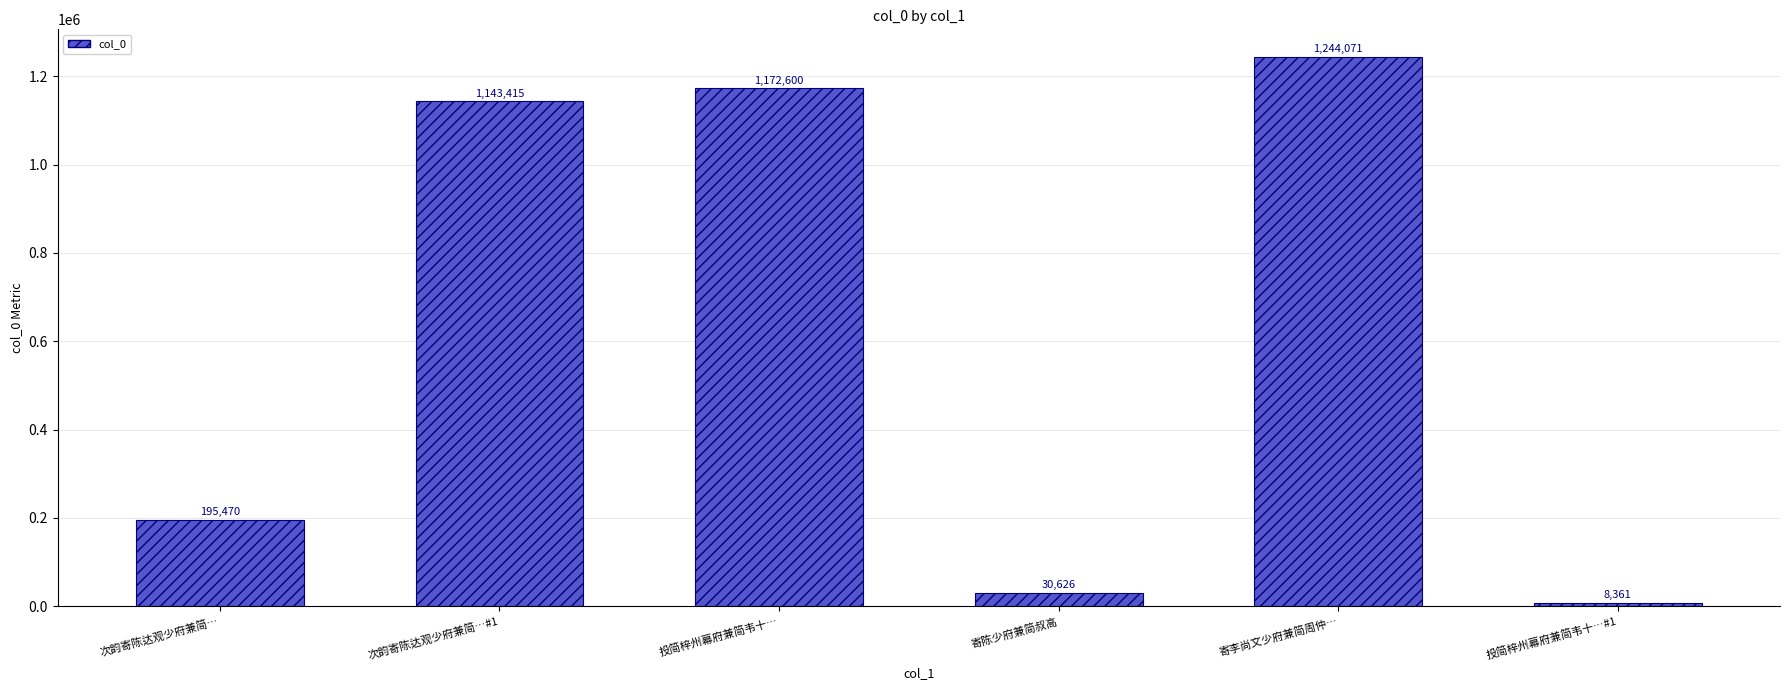

What is the difference between the values at 投简梓州幕府兼简韦十… and 次韵寄陈达观少府兼简…?

977130